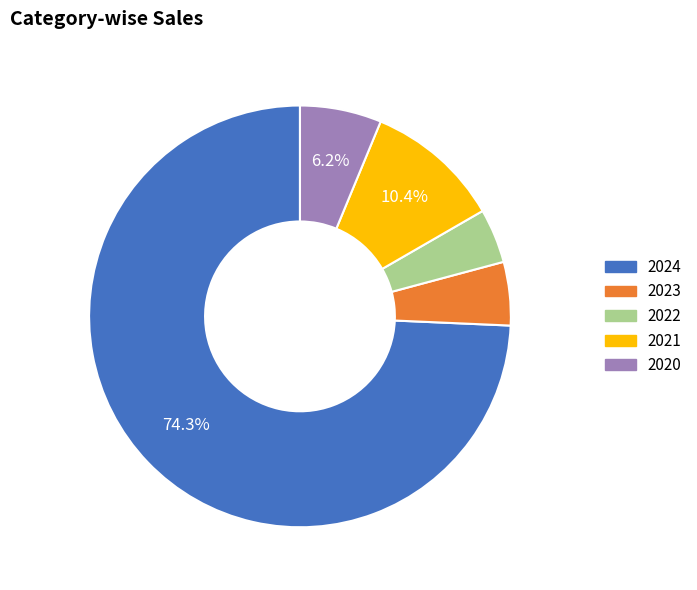

To the nearest percent, what portion does 2023 represent?

5%